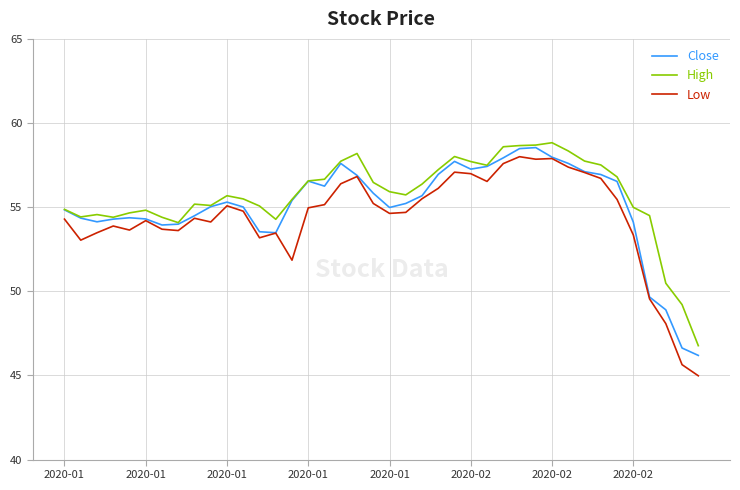

What is the smallest value displayed?

45.0